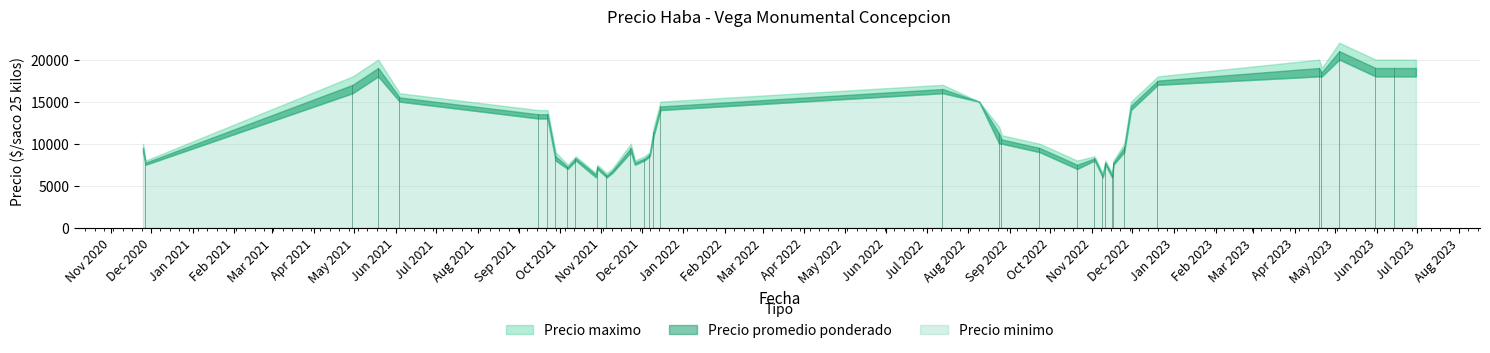

What is the greatest value displayed?

21000